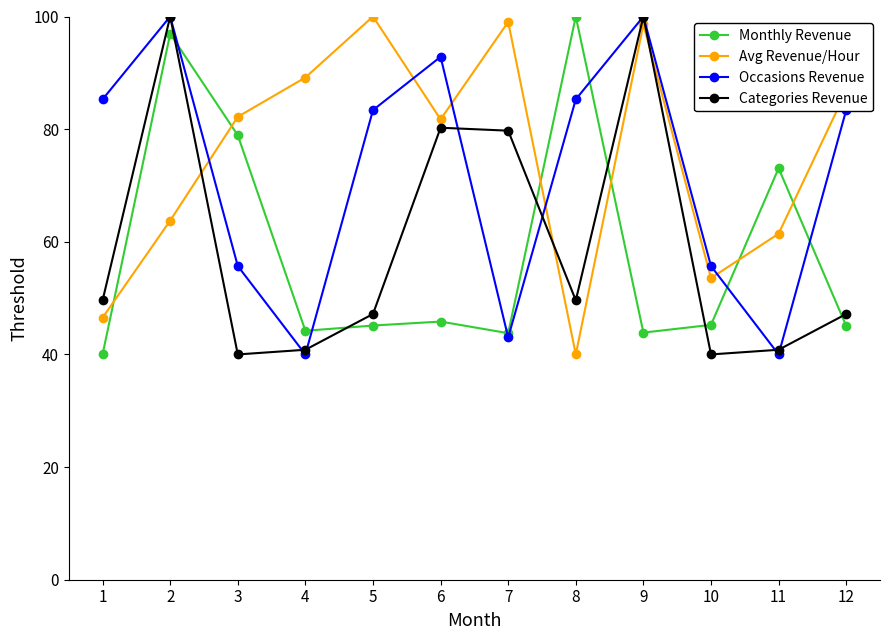

Which series has the largest total across all categories?

Avg Revenue/Hour